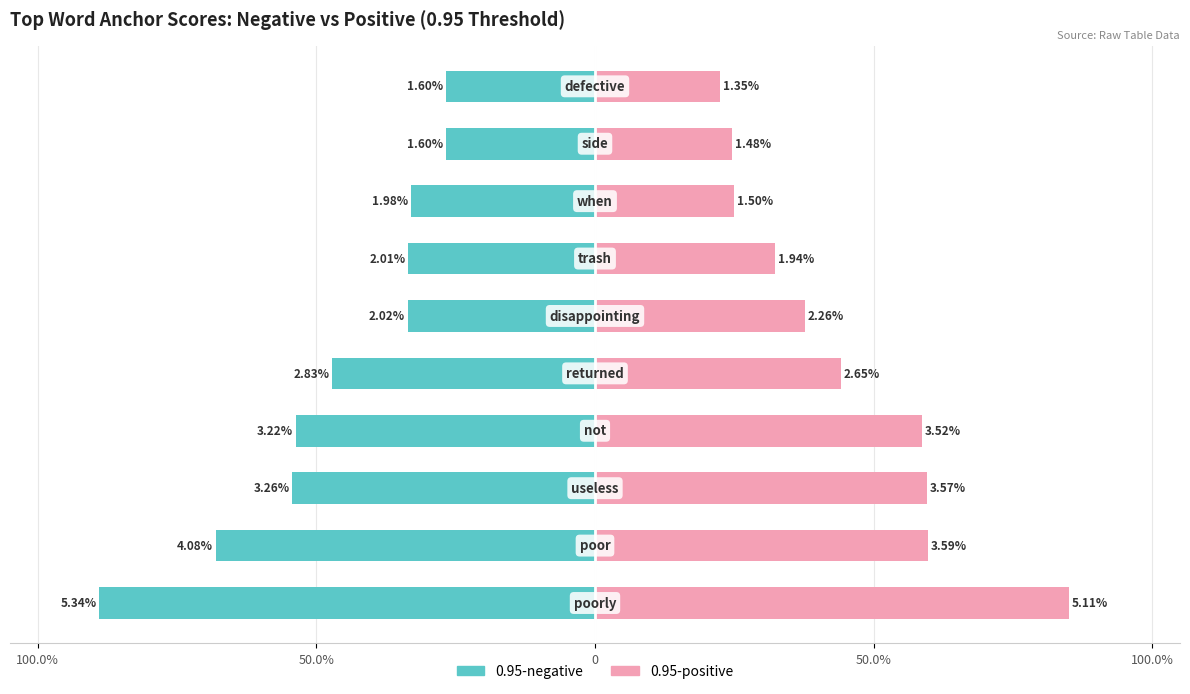

How many data points in 0.95-positive are less than 44?

5